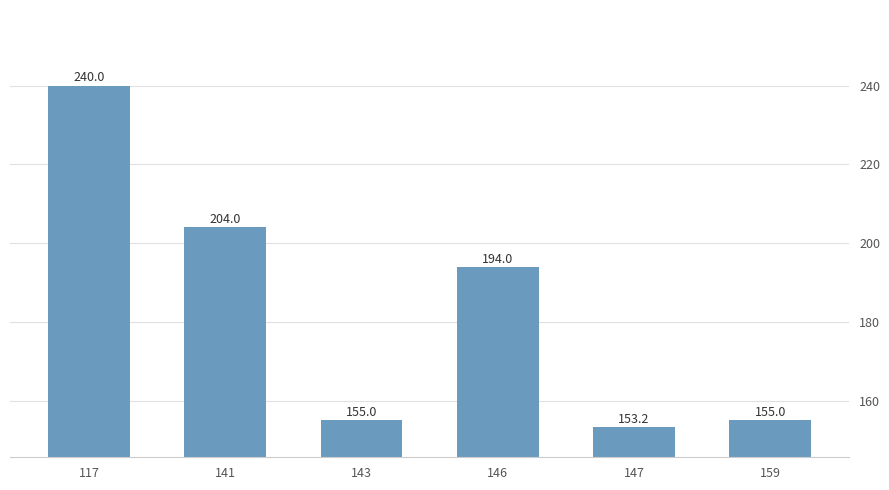

Which label corresponds to the smallest value in the chart?

147